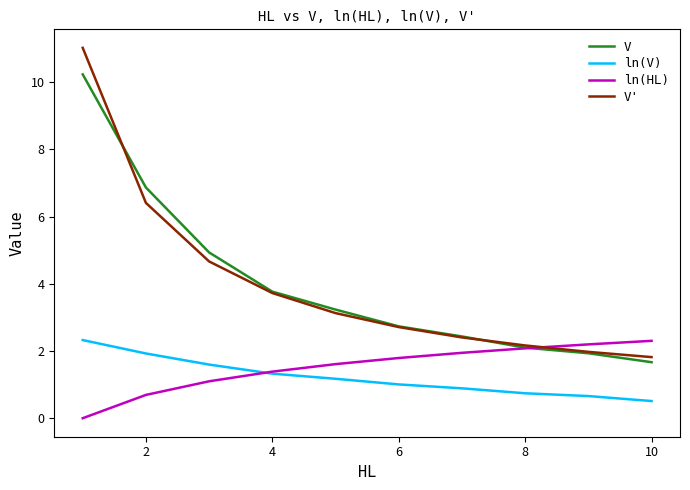

True or false: ln(V) has more than 2 points higher than both neighbors.

False